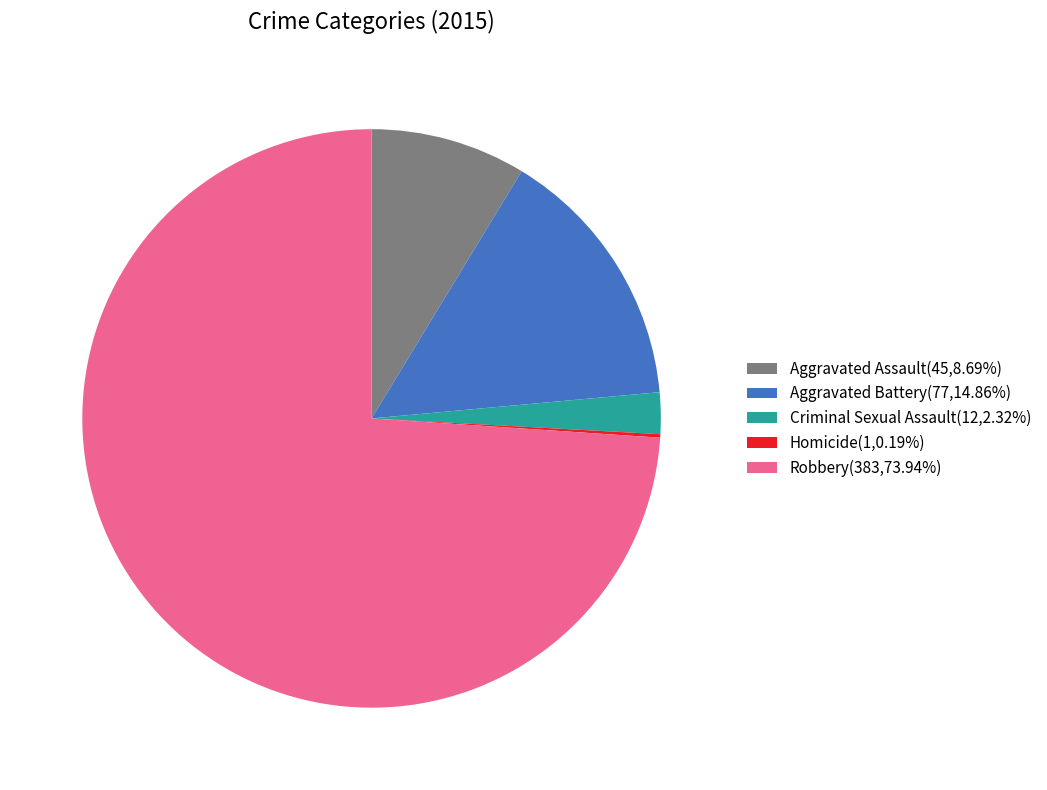

What is the ratio of the value at Aggravated Battery(77,14.86%) to the value at Criminal Sexual Assault(12,2.32%)?

6.4